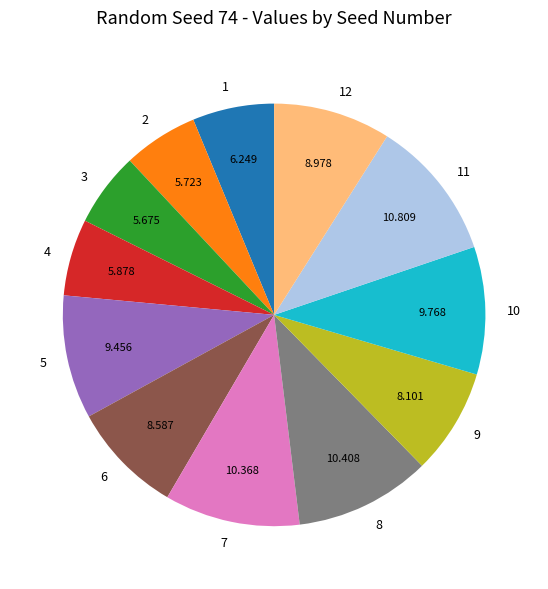

Combined, do 7 and 3 account for over 50%?

No